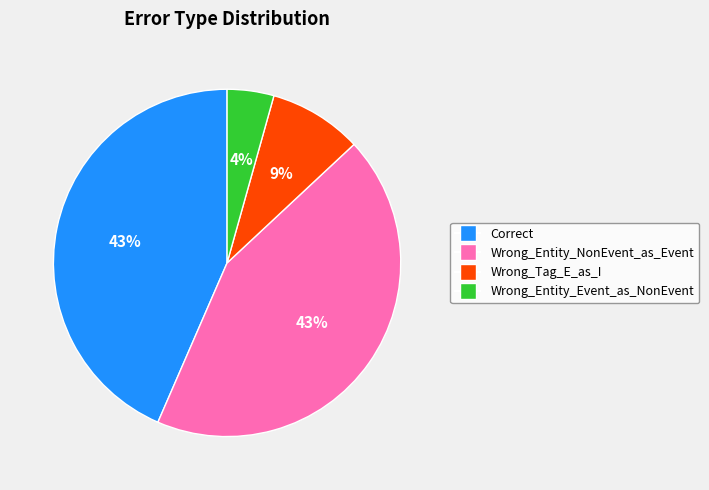

Is there a majority slice in this chart?

No